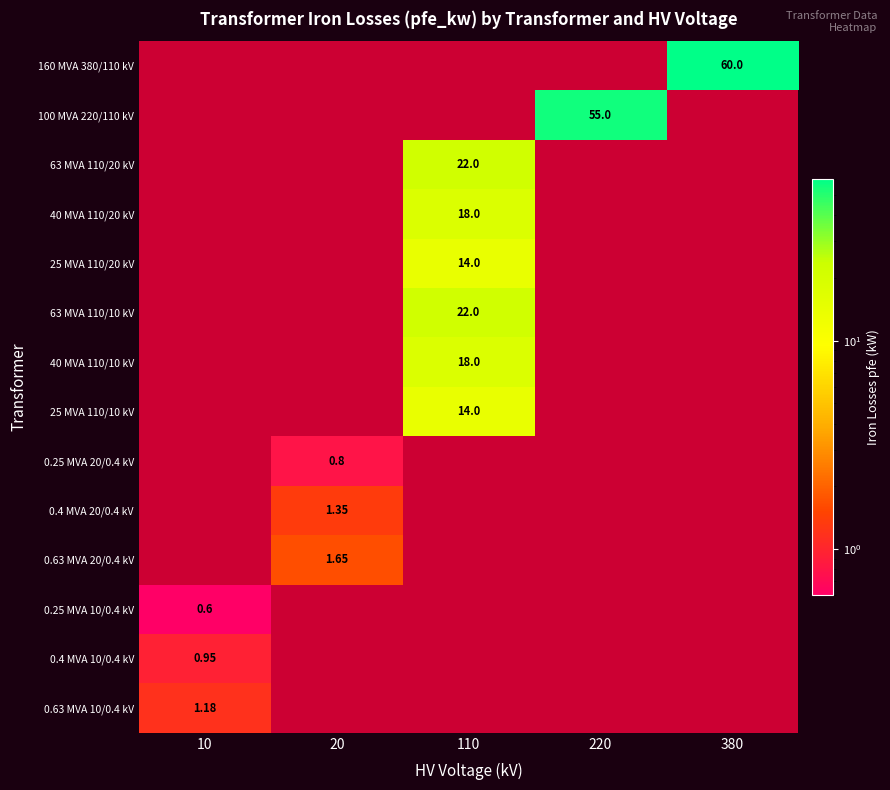

At which category is the sum across all series the highest?

110